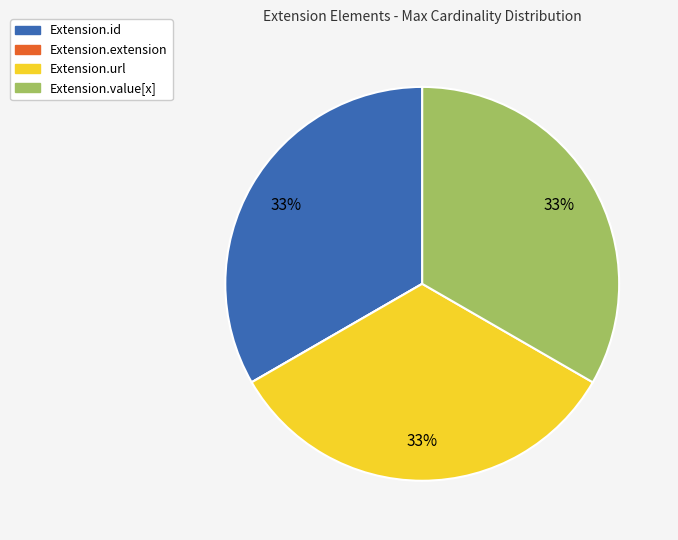

True or false: Extension.url accounts for 33% of the total.

True